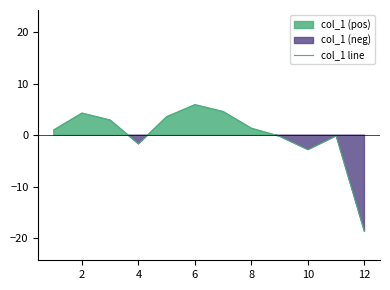

Count the number of categories in the chart.

12